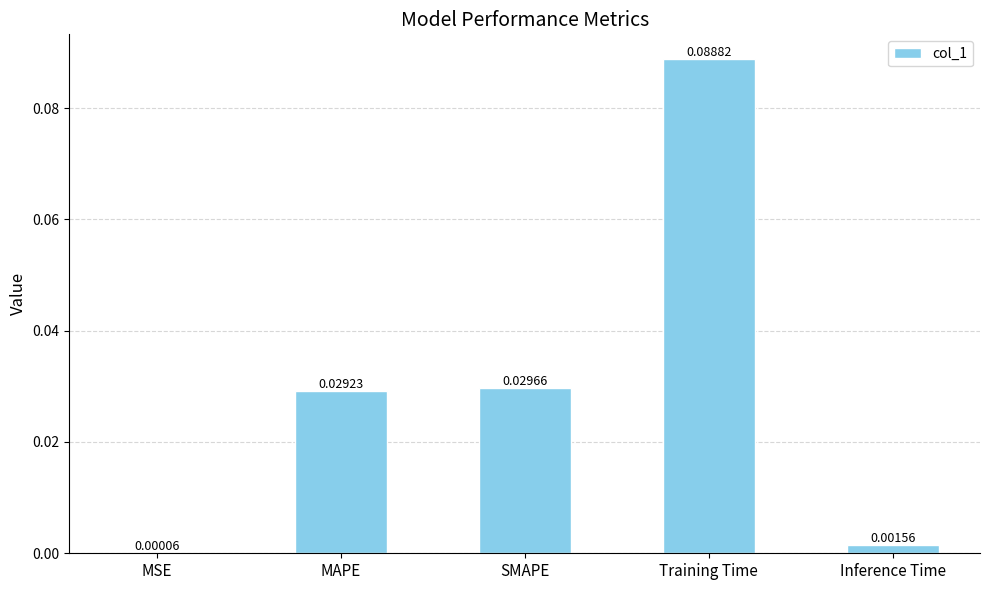

Which label corresponds to the largest value in the chart?

Training Time